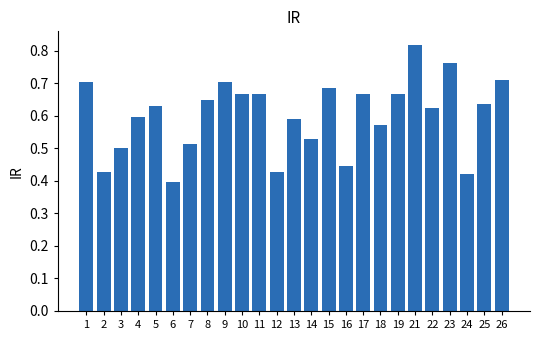

At which category does the chart reach its minimum across all series?

6